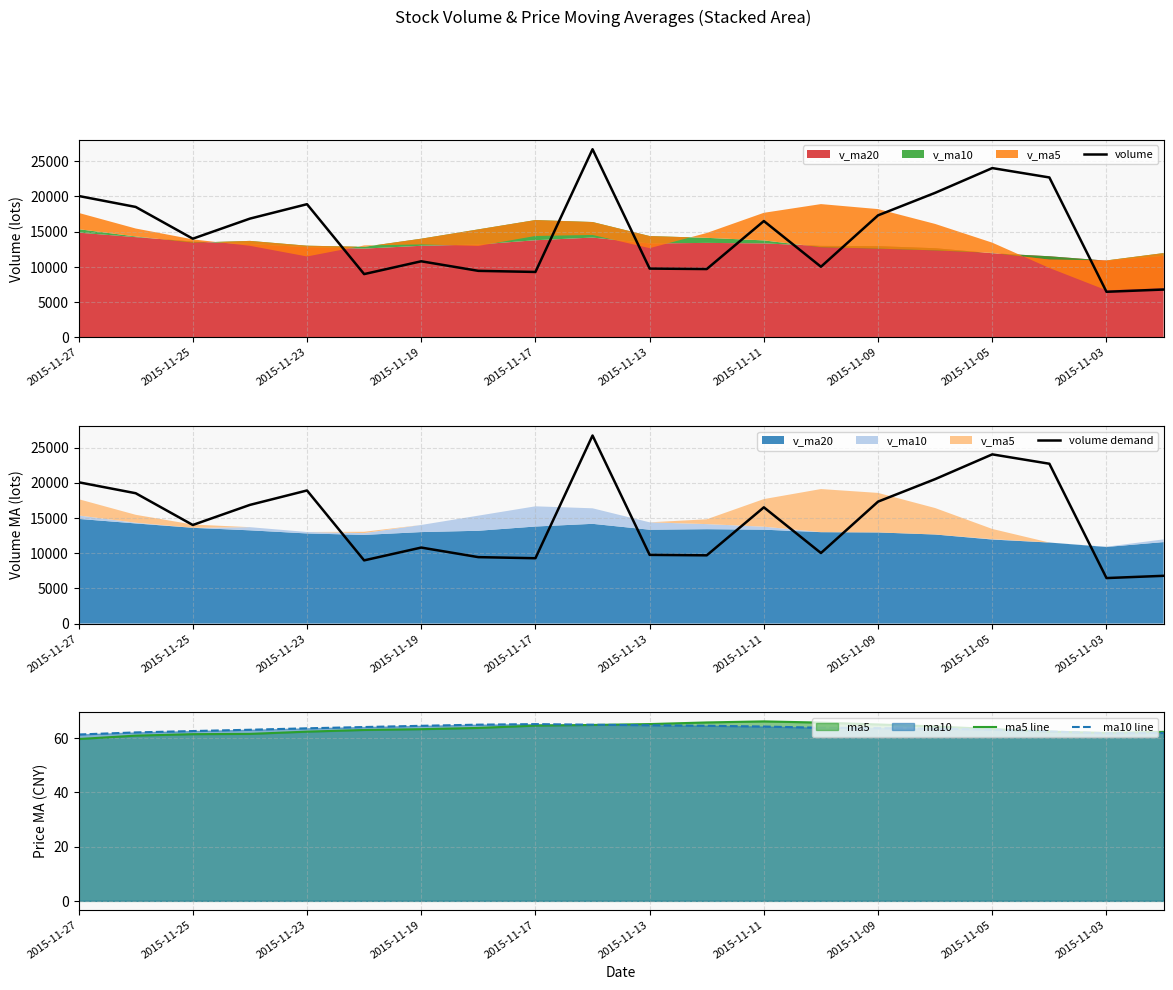

What is the maximum value for ma10 line?

65.2